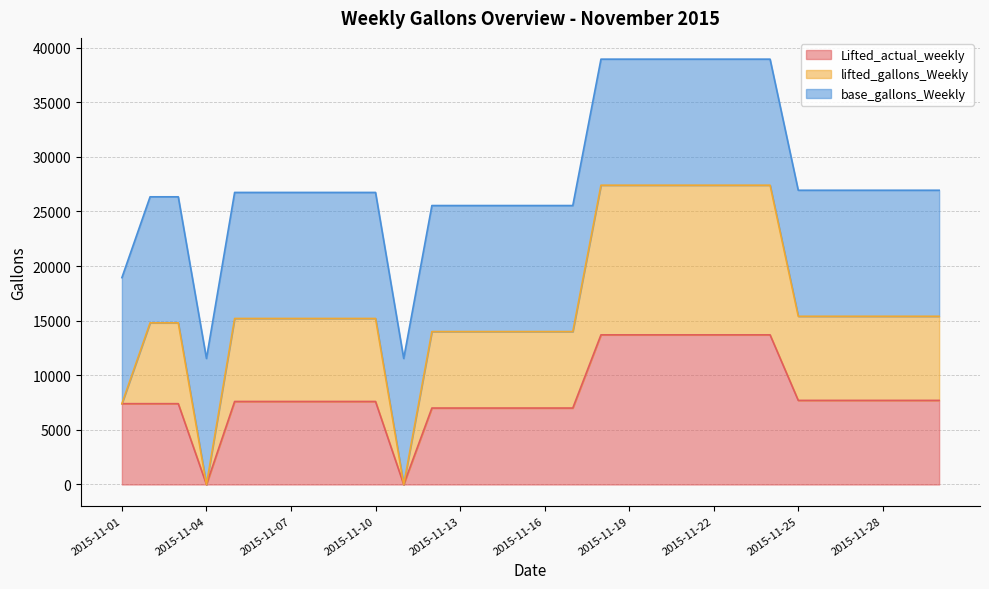

Between 2015-11-19 and 2015-11-23, which series saw the biggest shift?

Lifted_actual_weekly